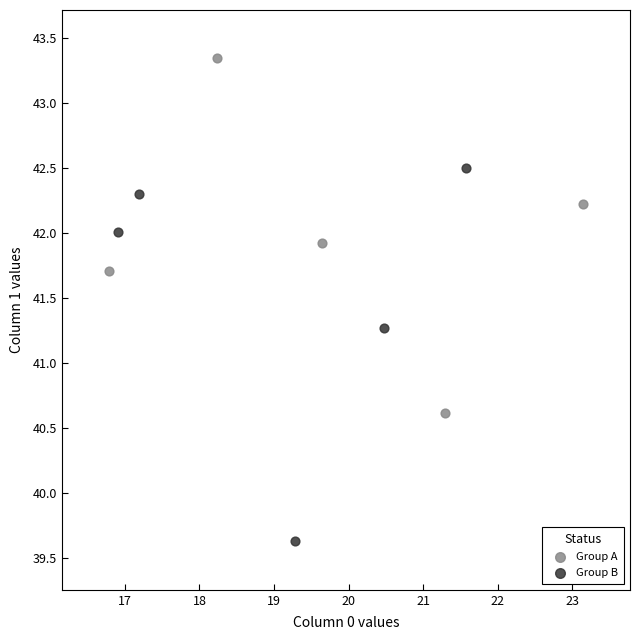

Which series has the largest Y range (max minus min)?

Group B